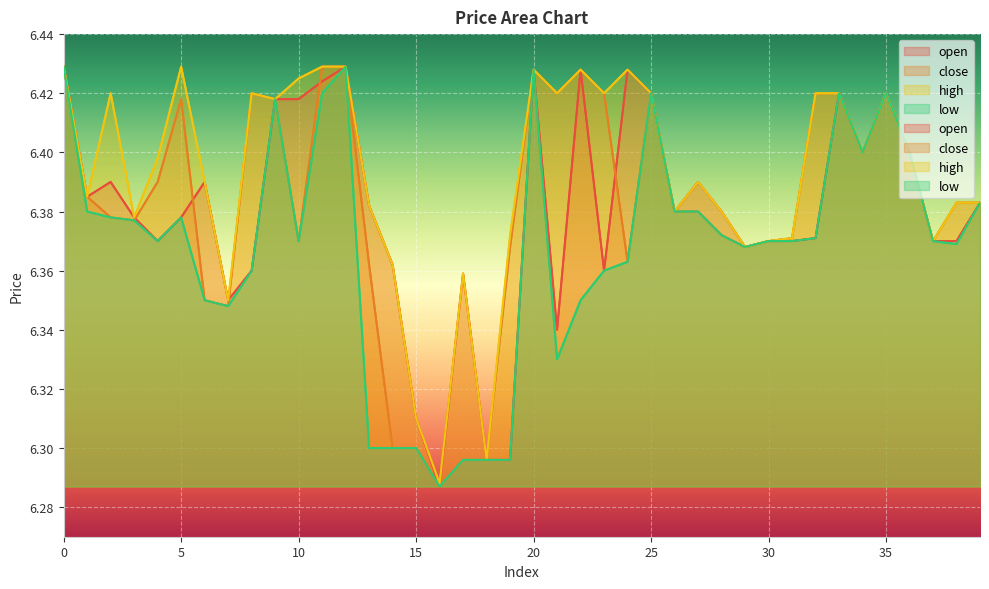

How many high values are between 6 and 7?

40